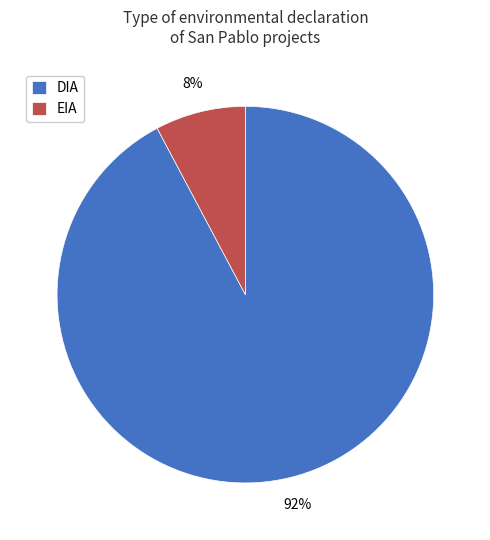

Rank the categories by value from highest to lowest.

DIA, EIA